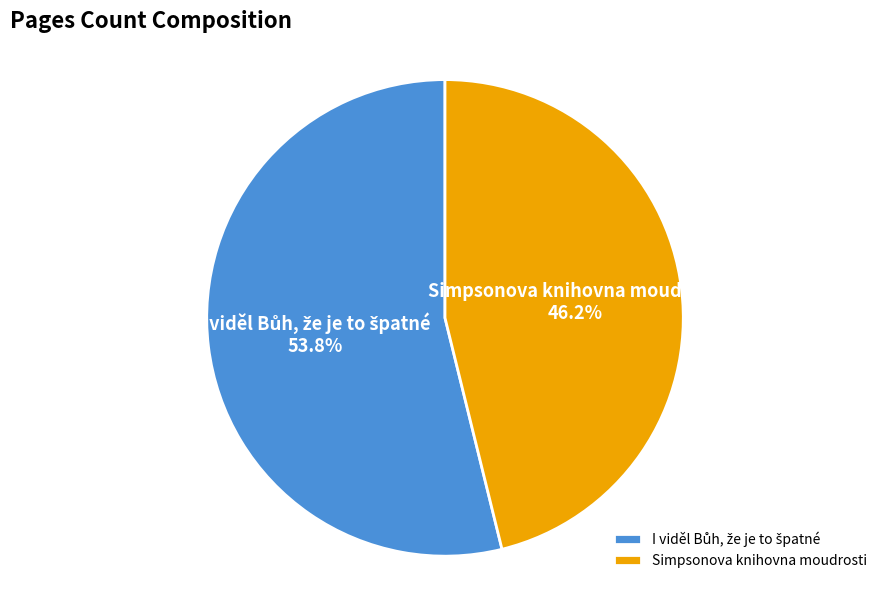

What is the smallest slice in the pie chart?

Simpsonova knihovna moudrosti